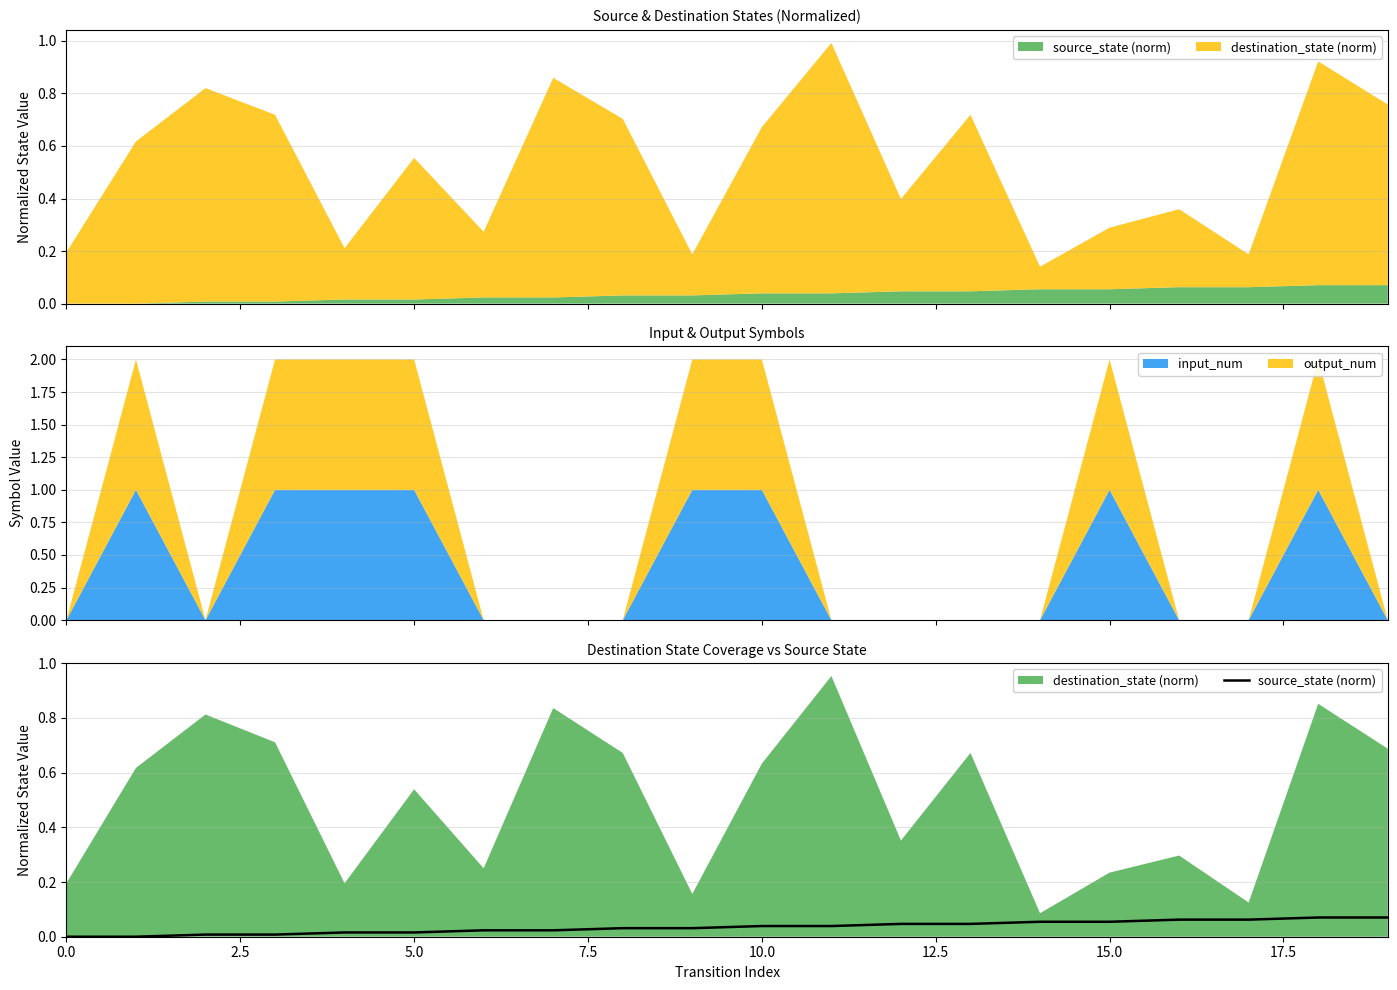

How many positive values are there?

18